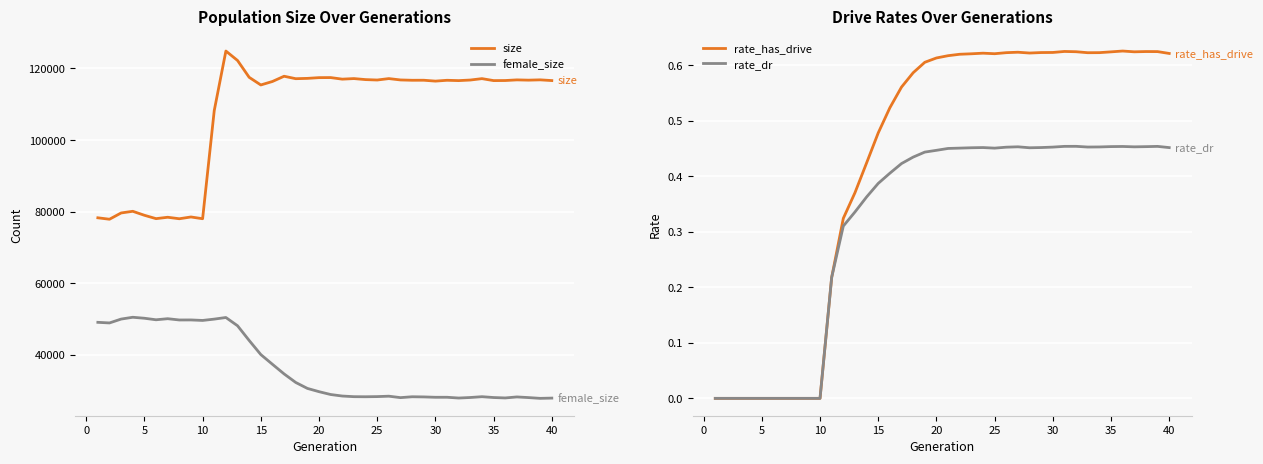

What is the minimum value for size?

77904